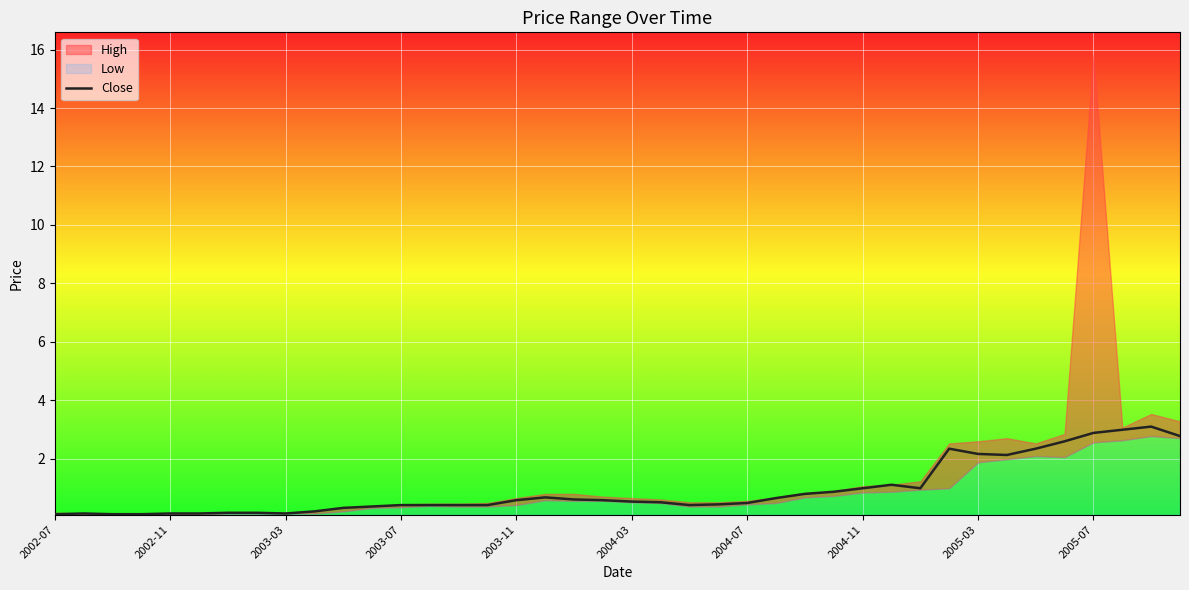

Is it true that Close equals 0.4 at 2004-11?

False